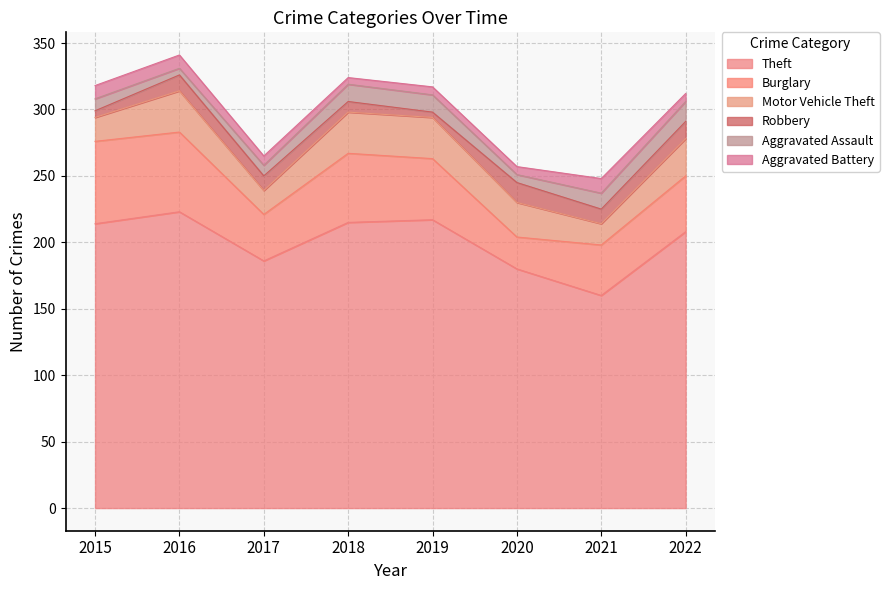

Which label corresponds to the largest value in the chart?

2016